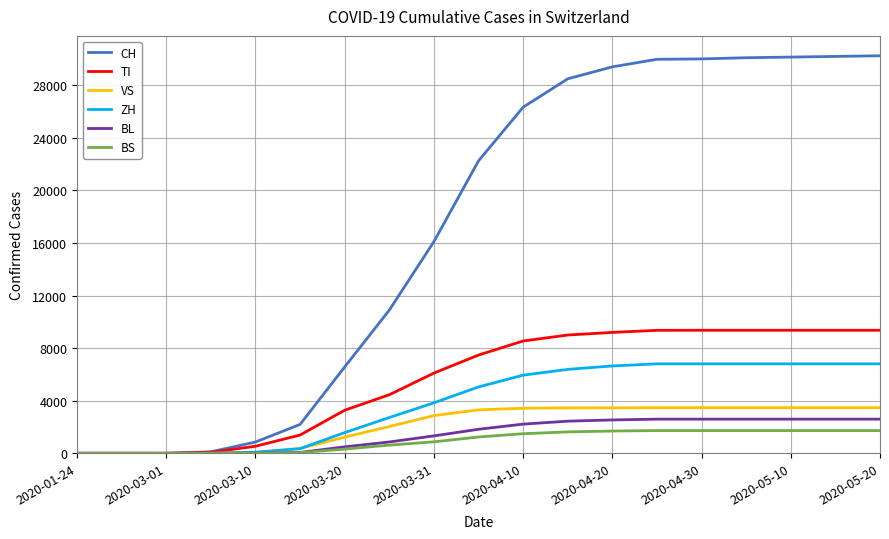

Count the number of data series in this chart.

6